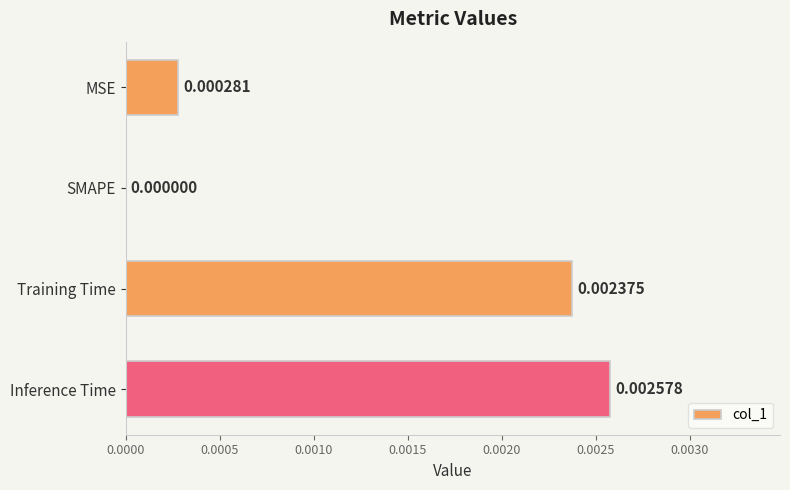

Between Training Time and MSE, which is larger?

Training Time